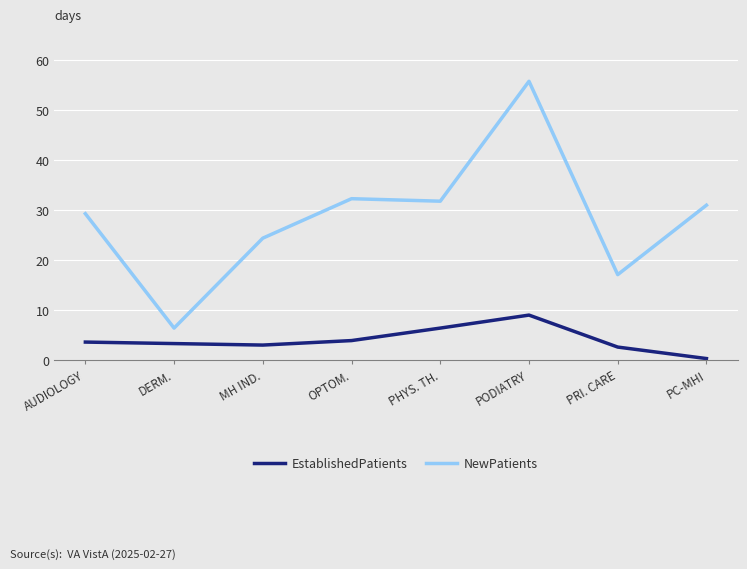

True or false: EstablishedPatients has a value of 3.0 at MH IND..

True